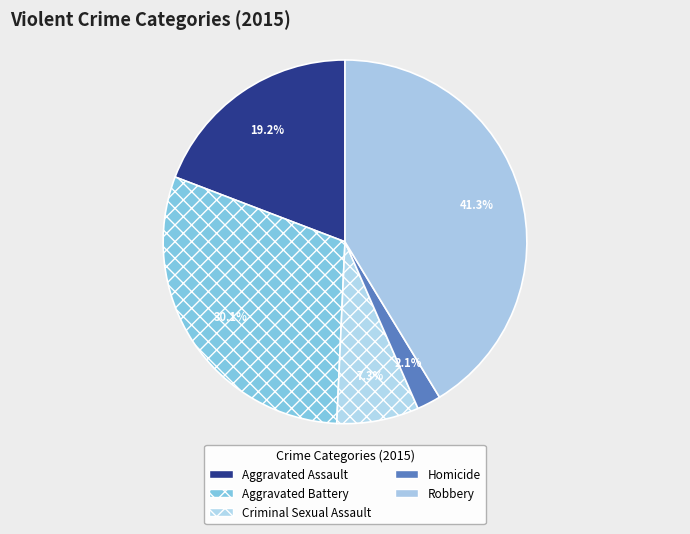

What percentage is the Aggravated Battery slice, to the nearest percent?

30%